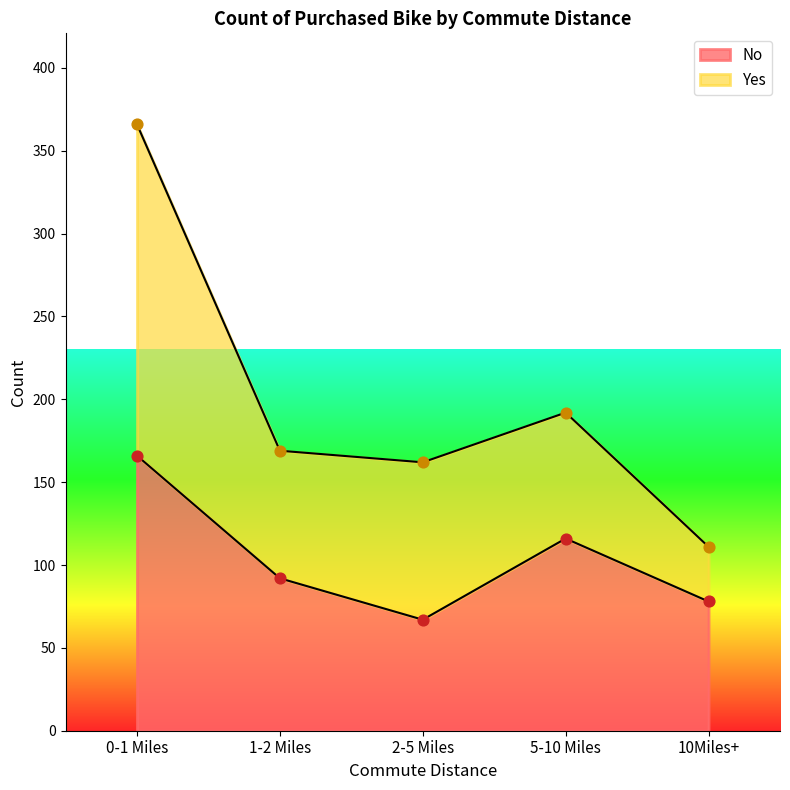

Approximately how many times larger is the value at 10Miles+ compared to 0-1 Miles?

0.5